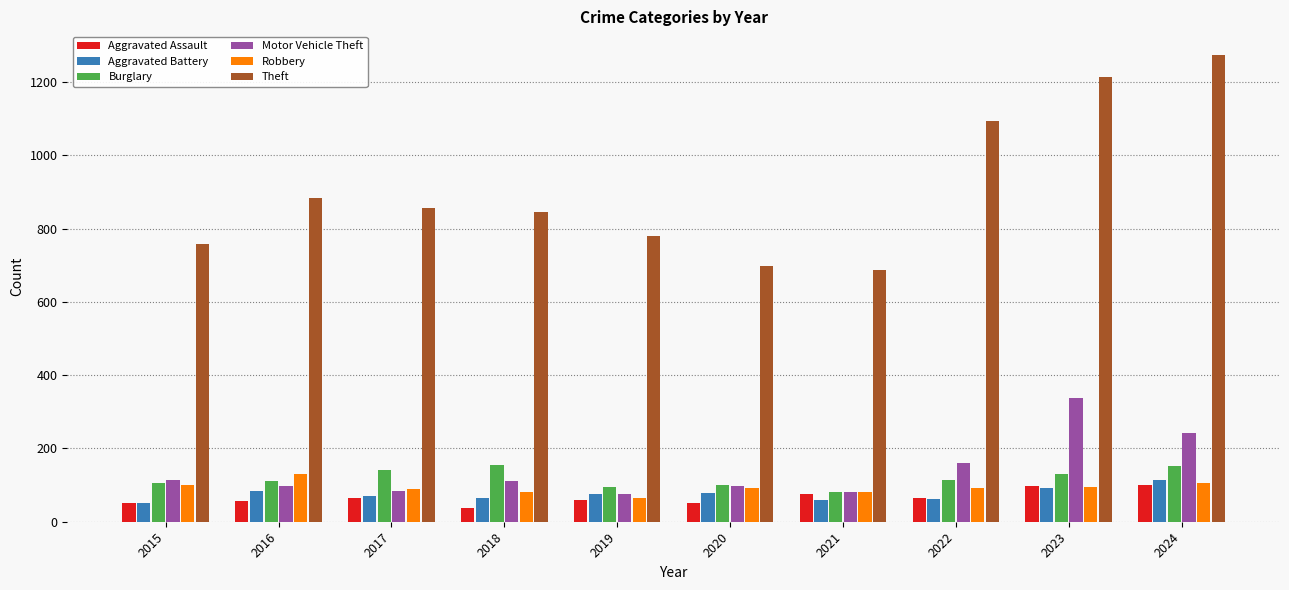

Between 2018 and 2020, which series saw the biggest shift?

Theft